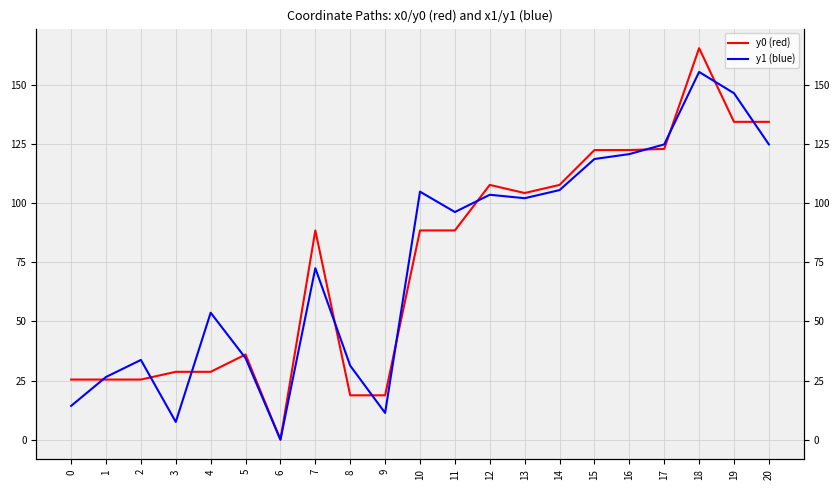

What is the highest value of the y1 (blue) series?

155.5